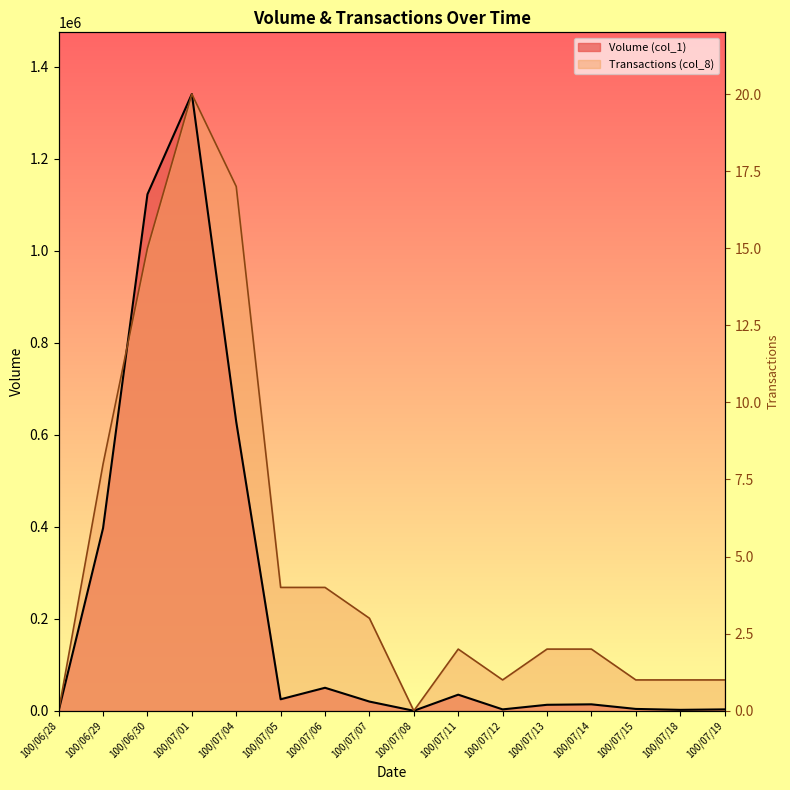

The Volume (col_1) series shows 553560 at 100/06/28. True or false?

False